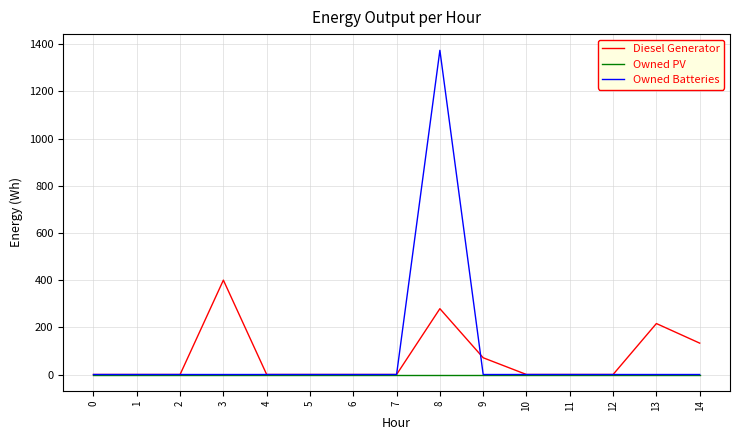

Rank the series by their maximum value, from lowest to highest.

Owned PV, Diesel Generator, Owned Batteries